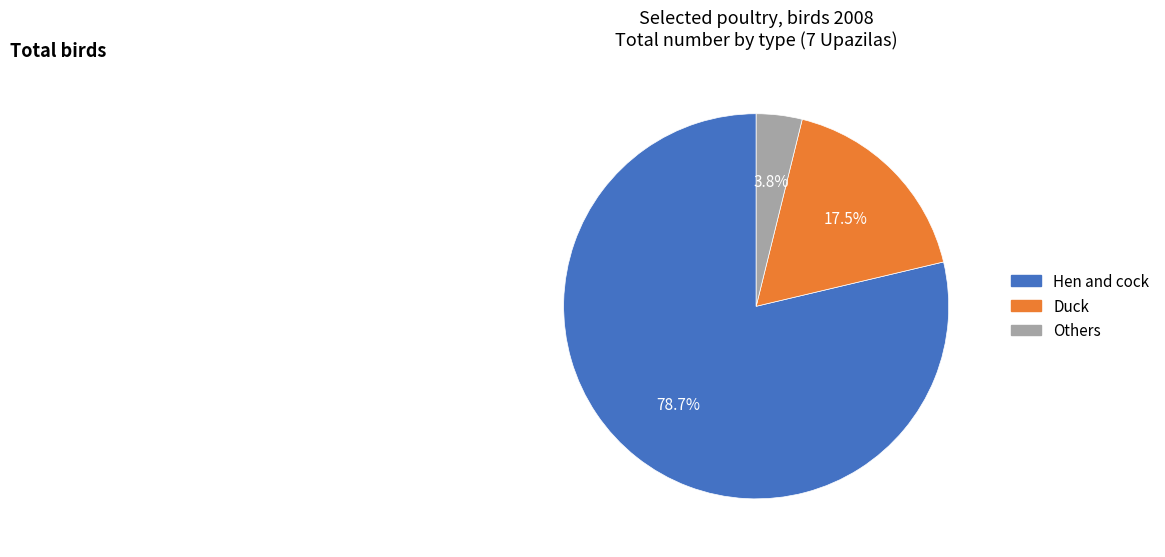

To the nearest percent, what is the combined percentage of Others and Duck?

21%